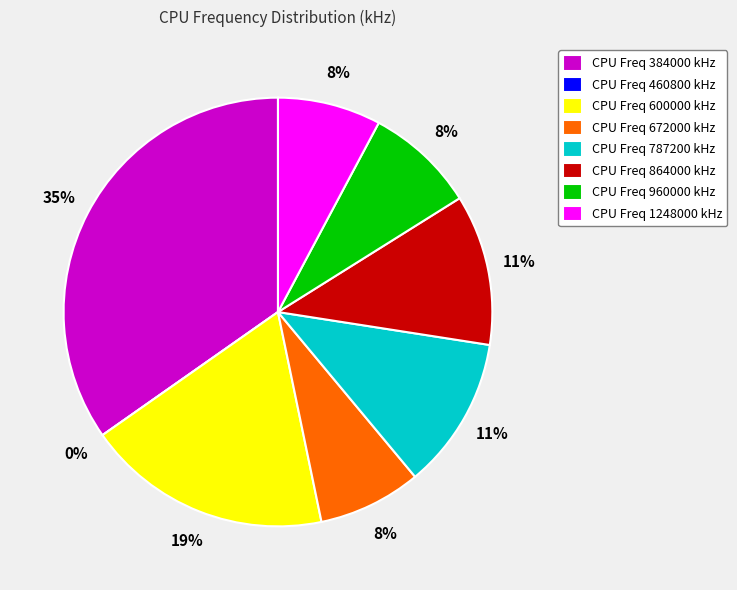

Is 960000 the majority of the pie?

No